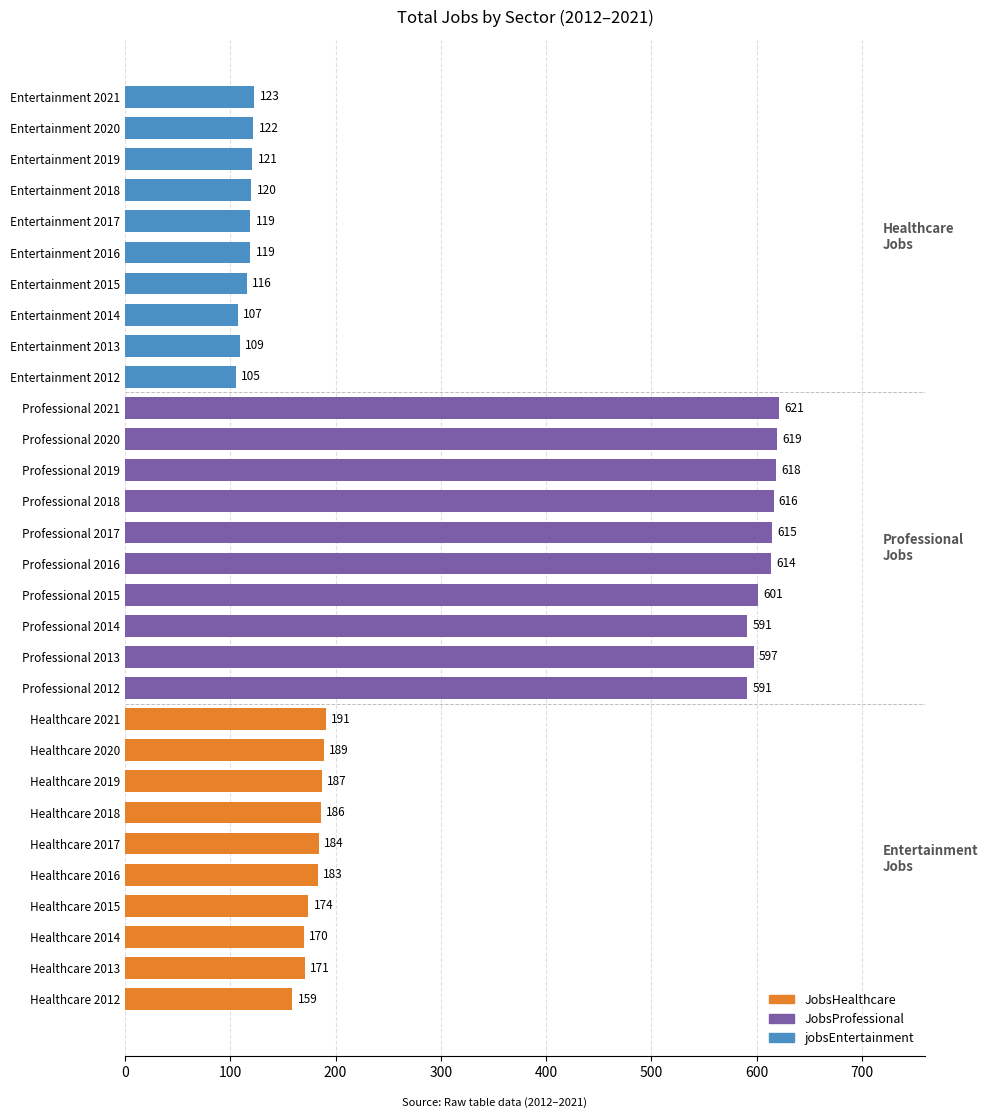

What value does the data have at Healthcare 2014?

170